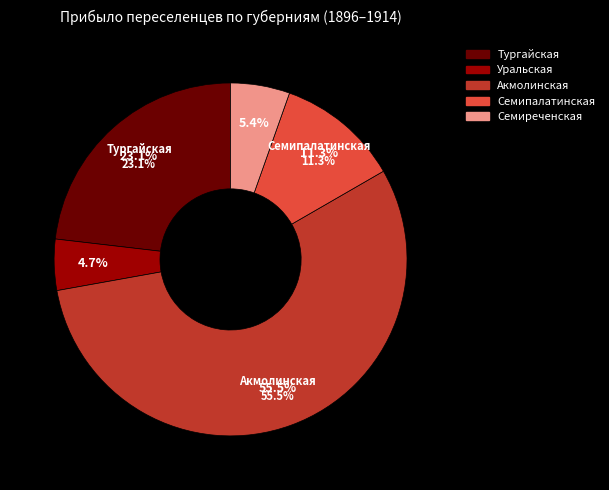

Is the sum of Тургайская and Уральская greater than half?

No